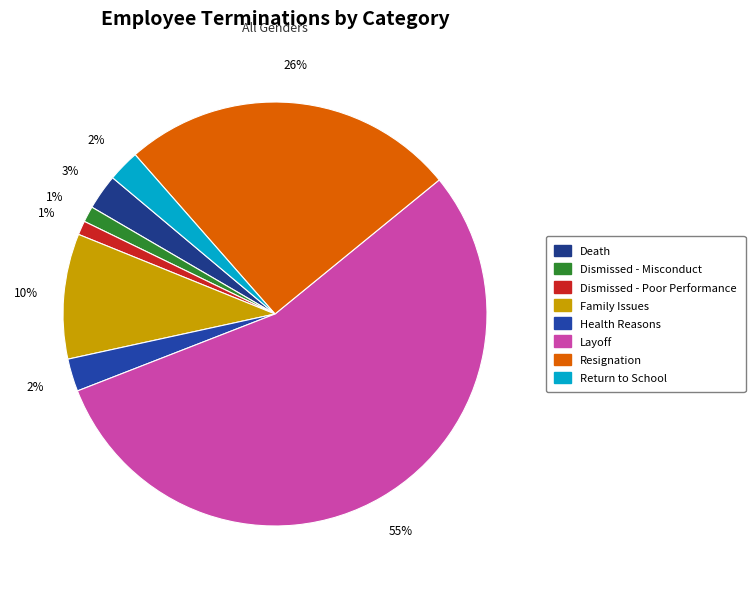

Does Layoff account for over 50% of the chart?

Yes